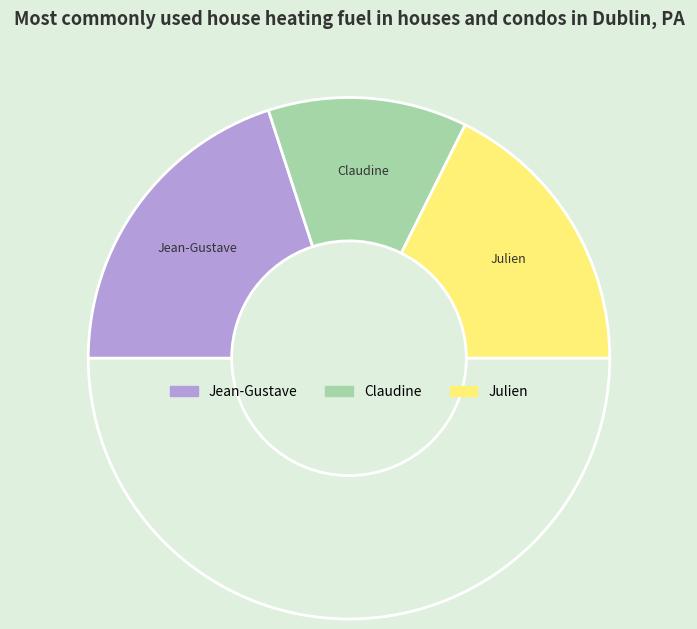

How many slices are in this pie chart?

4